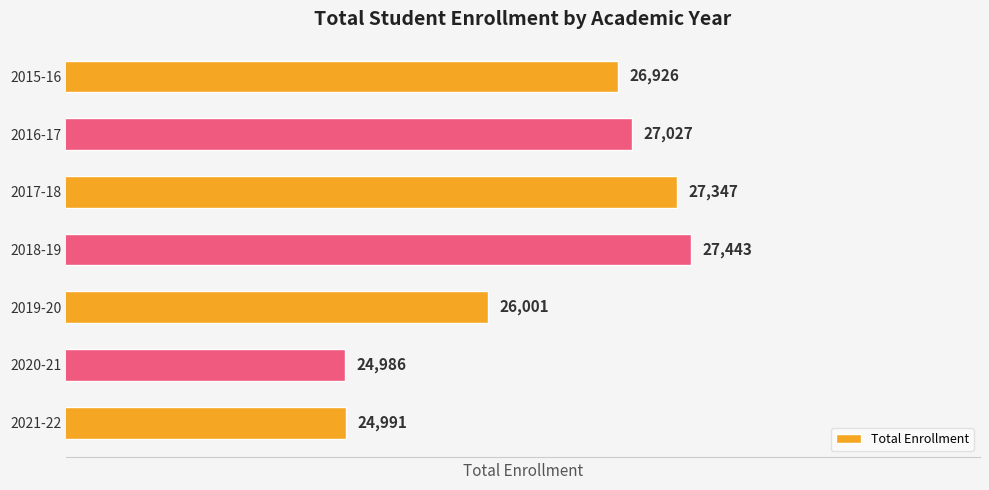

Where is the data nearest to the value 26214?

2019-20